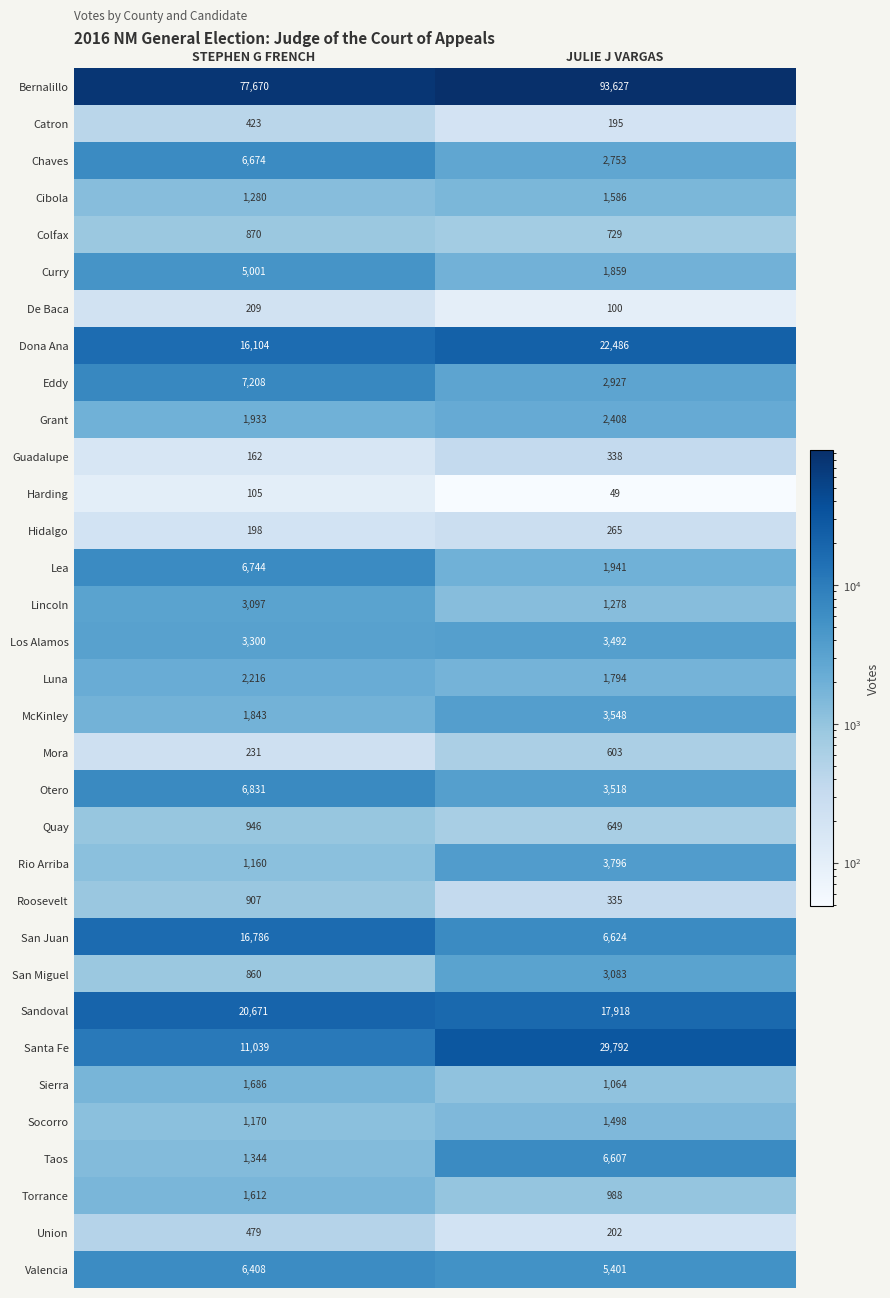

Is it true that Hidalgo equals 265 at JULIE J VARGAS?

True